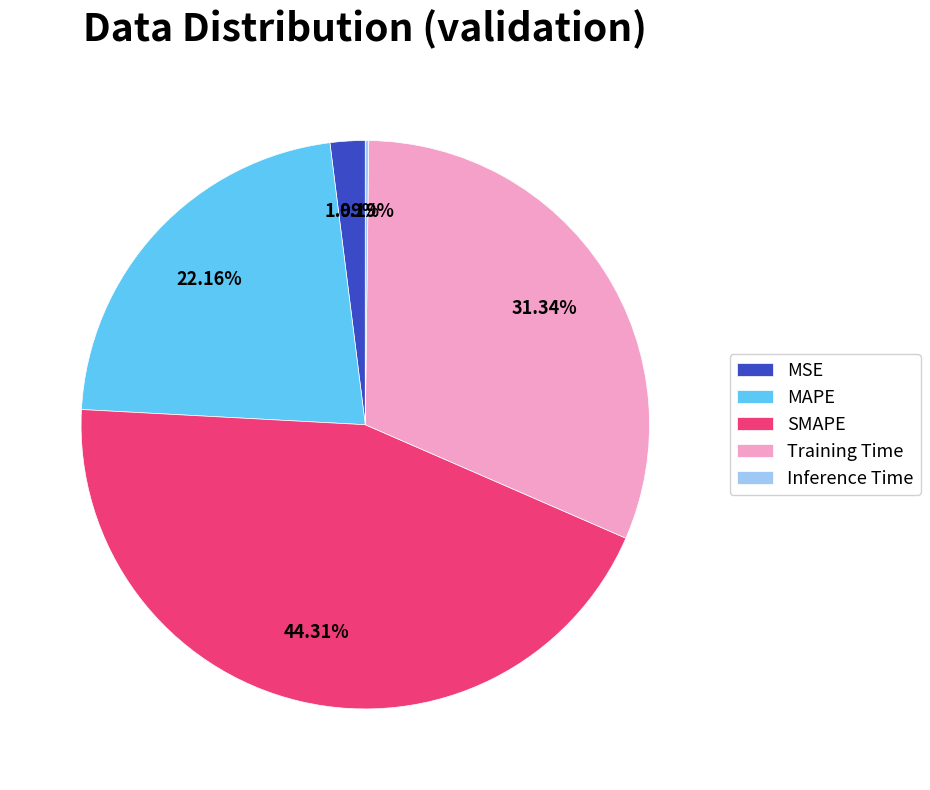

To the nearest percent, what portion does SMAPE represent?

44%